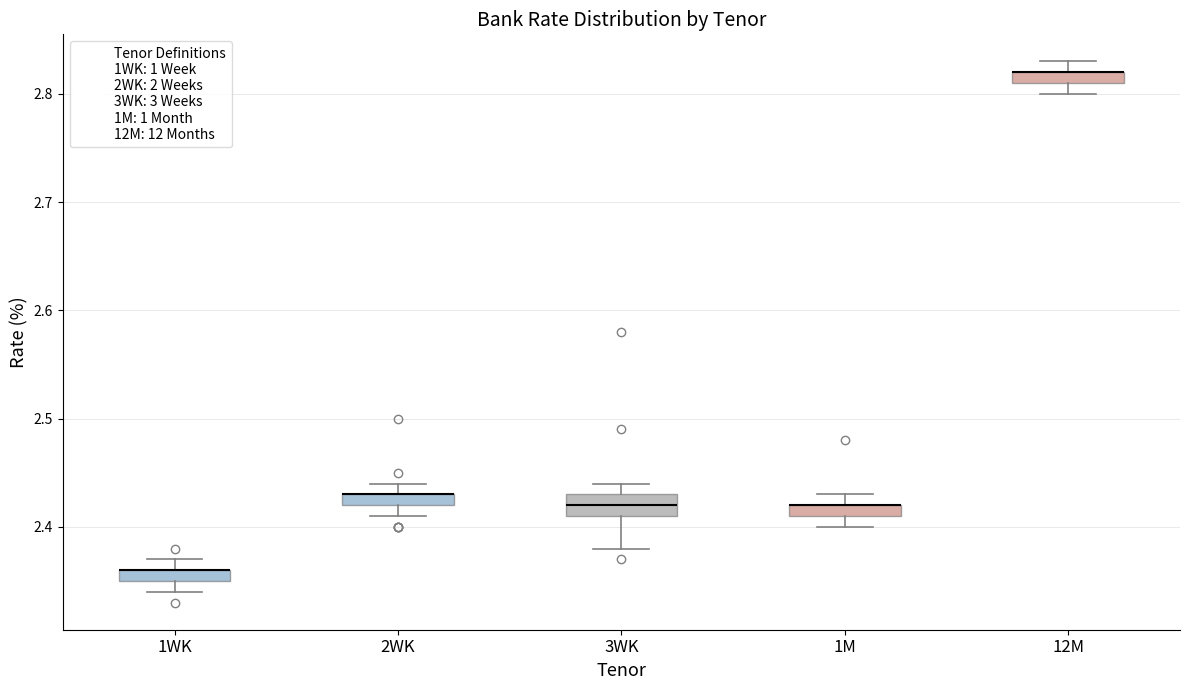

Where is the lower edge of the box for 1M on the y-axis? The values are not printed on the chart, so give them approximately, as read against the axis.

2.41